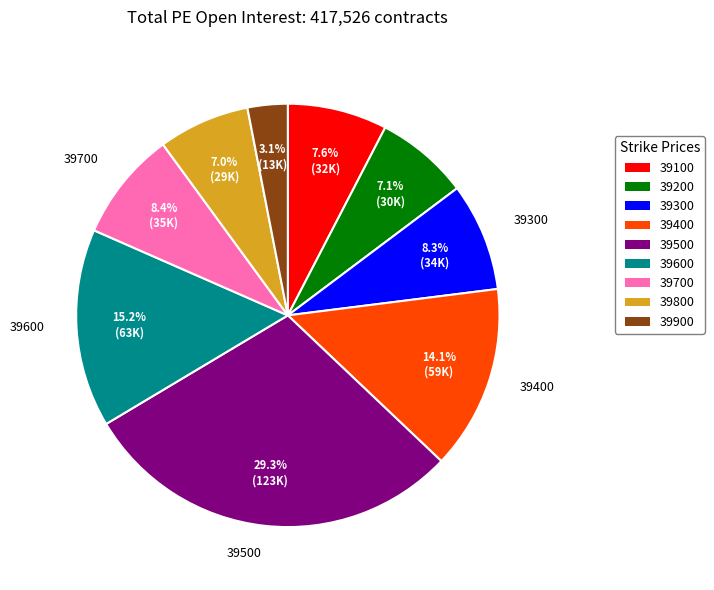

What is the ratio of the value at 39100 to the value at 39600?

0.5